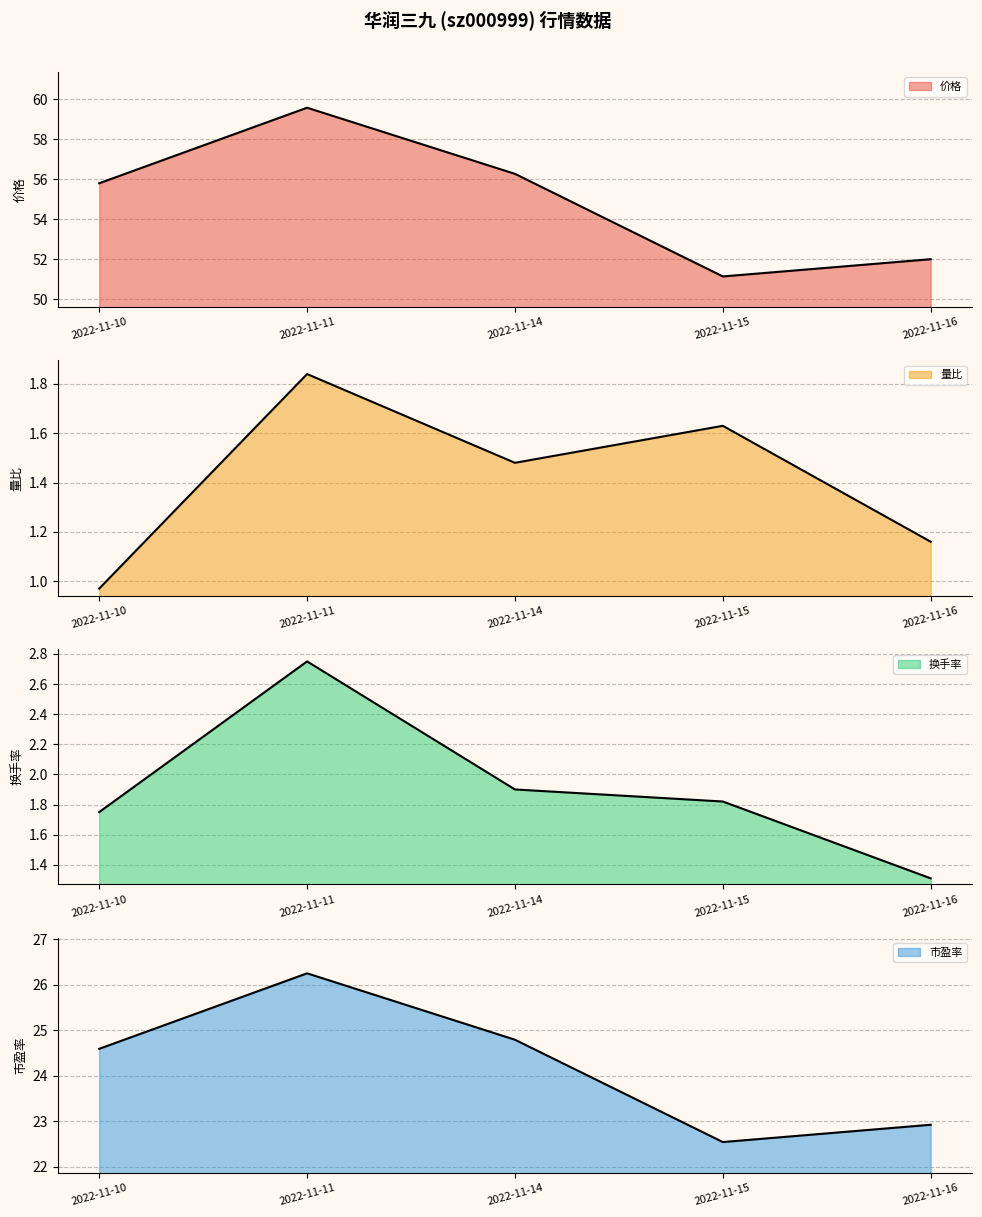

Where is 价格 nearest to the value 55?

2022-11-10